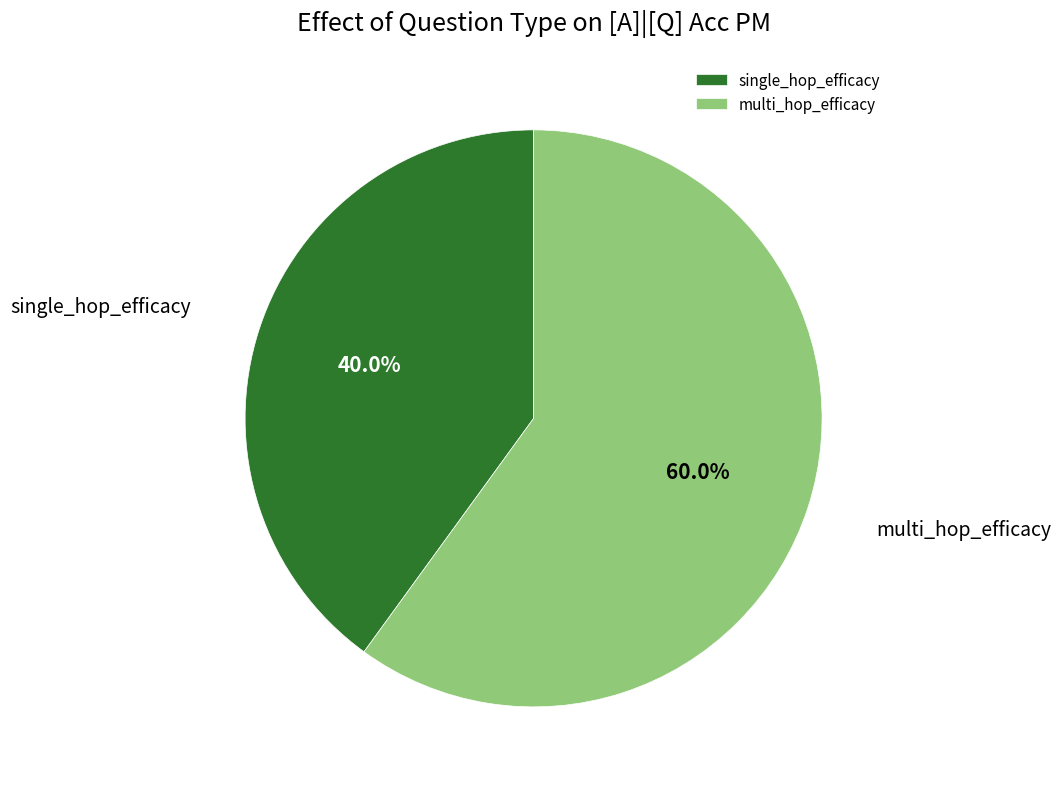

True or false: single_hop_efficacy accounts for 50% of the total.

False